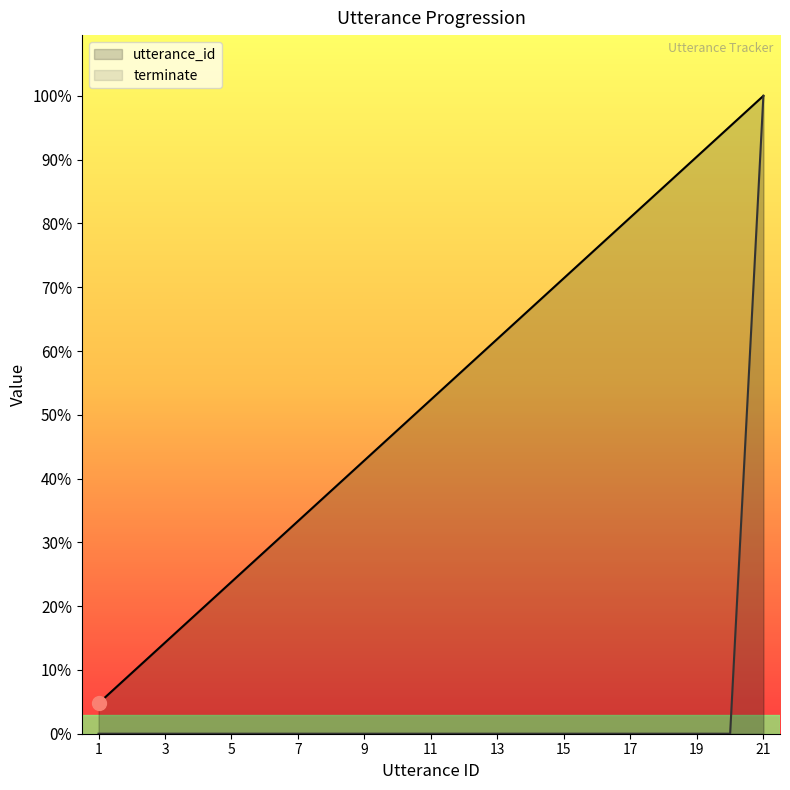

True or false: terminate and utterance_id intersect in this chart.

False